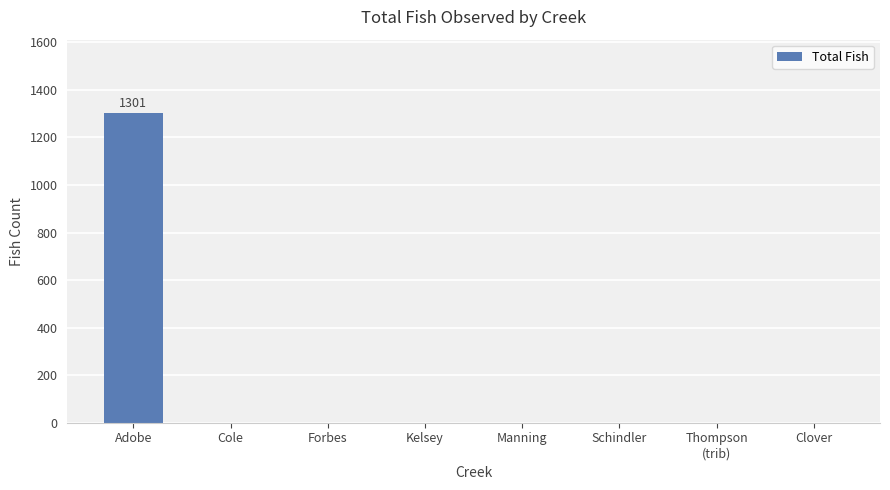

Reading right to left, list all the values displayed in this chart.

0	0	0	0	0	0	0	1301